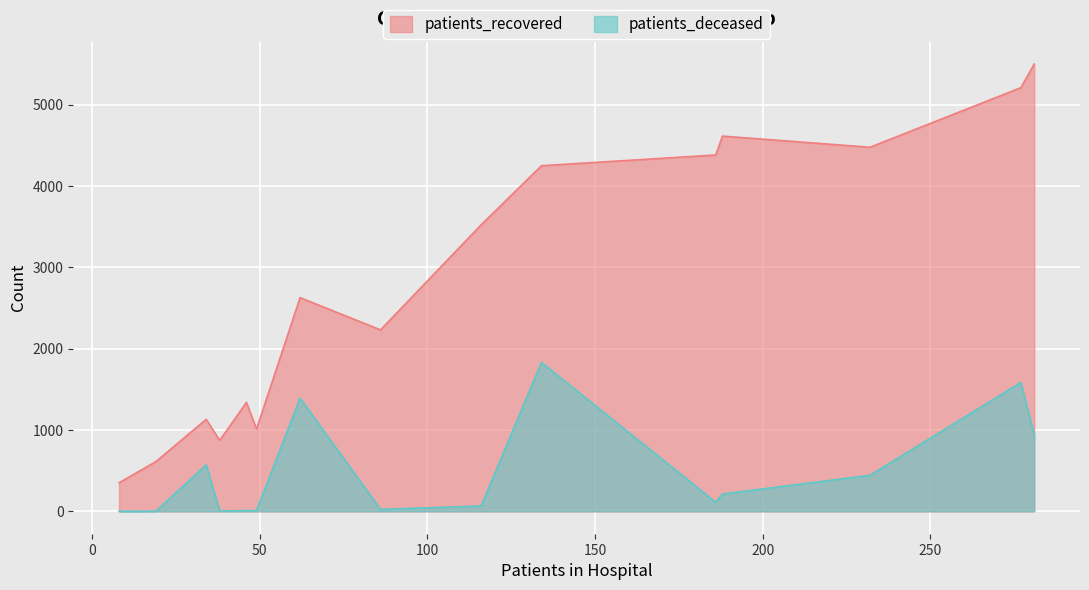

Which series has the largest range (max minus min)?

patients_recovered